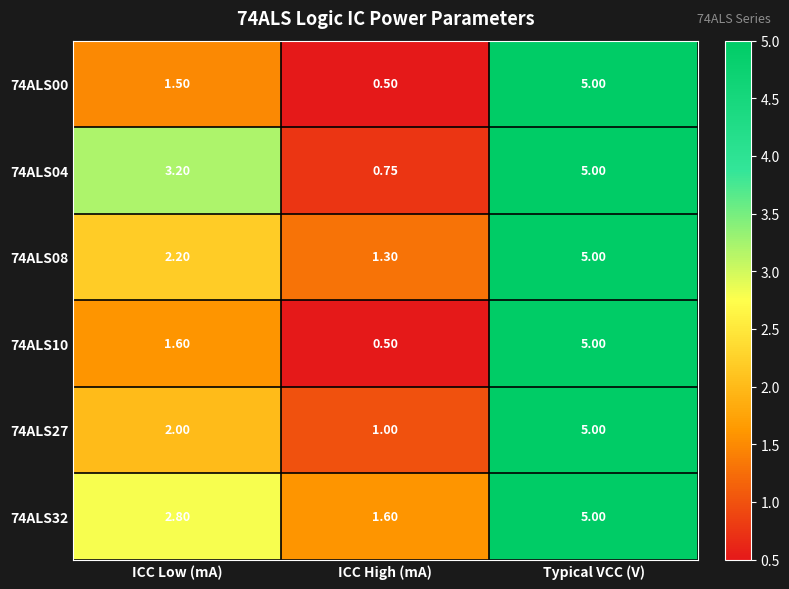

At which category does the chart reach its peak across all series?

Typical VCC (V)